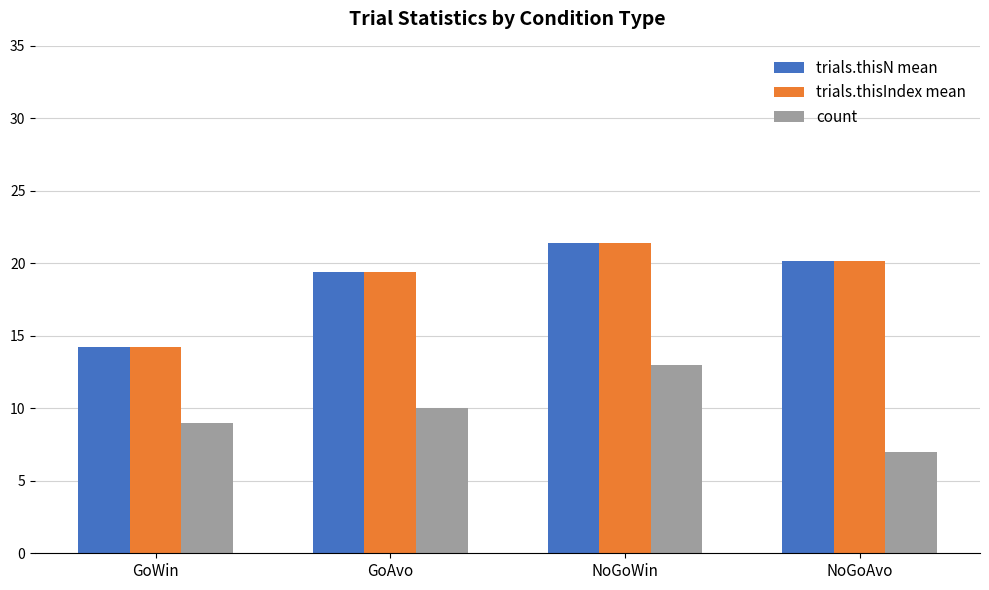

What is the difference between the trials.thisN mean values at GoAvo and NoGoAvo?

0.7